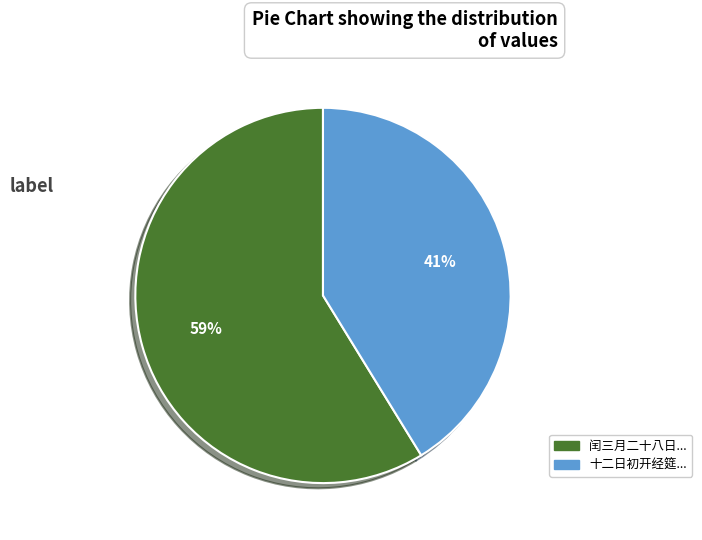

Count the number of slices in the pie.

2